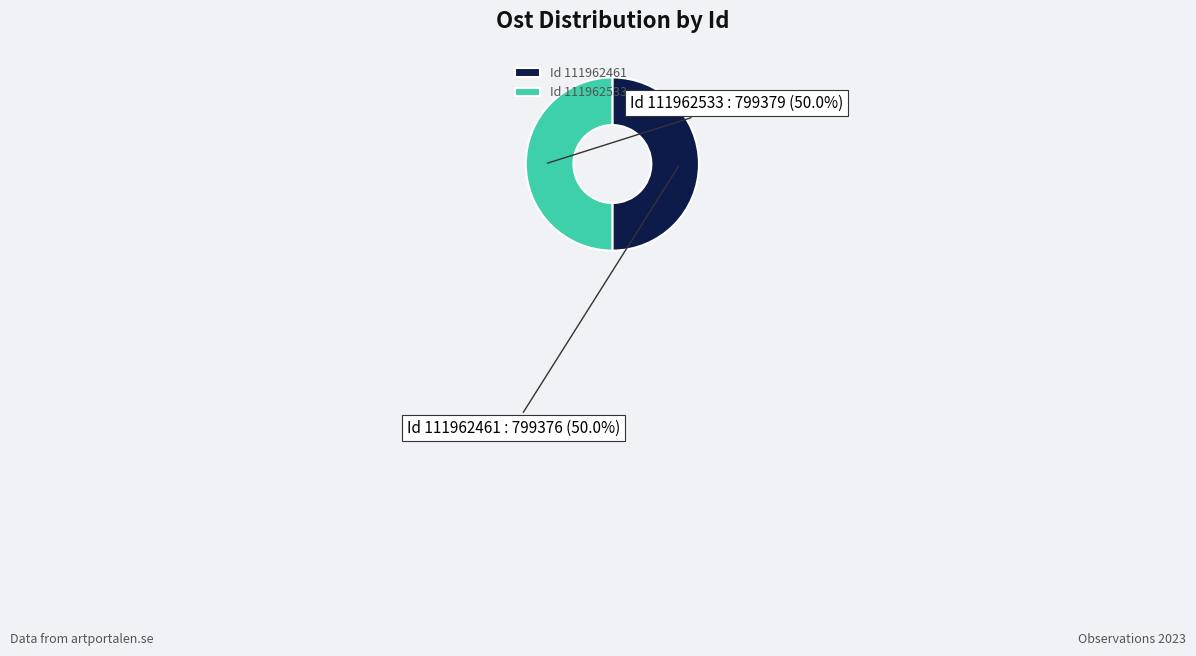

Combined, do Id 111962533 and Id 111962461 account for over 50%?

Yes